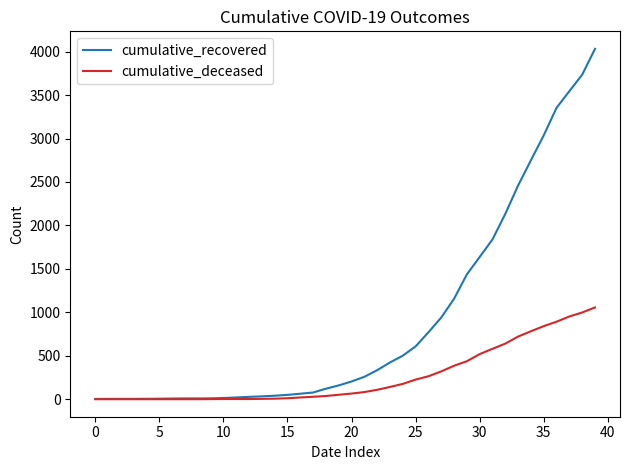

List the series in order of their peak value, highest first.

cumulative_recovered, cumulative_deceased